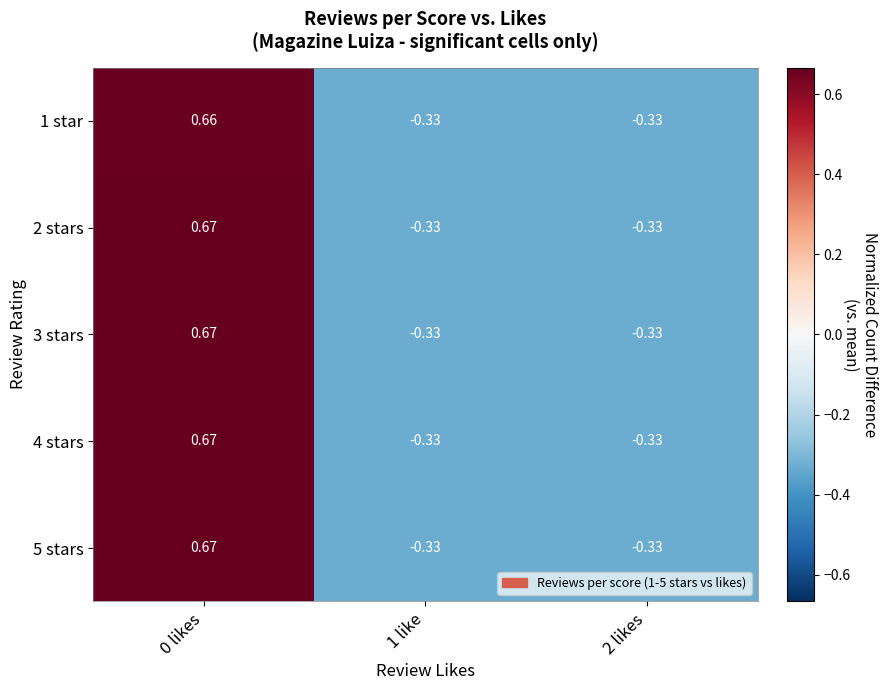

How many data points in 1 star are less than 0?

2